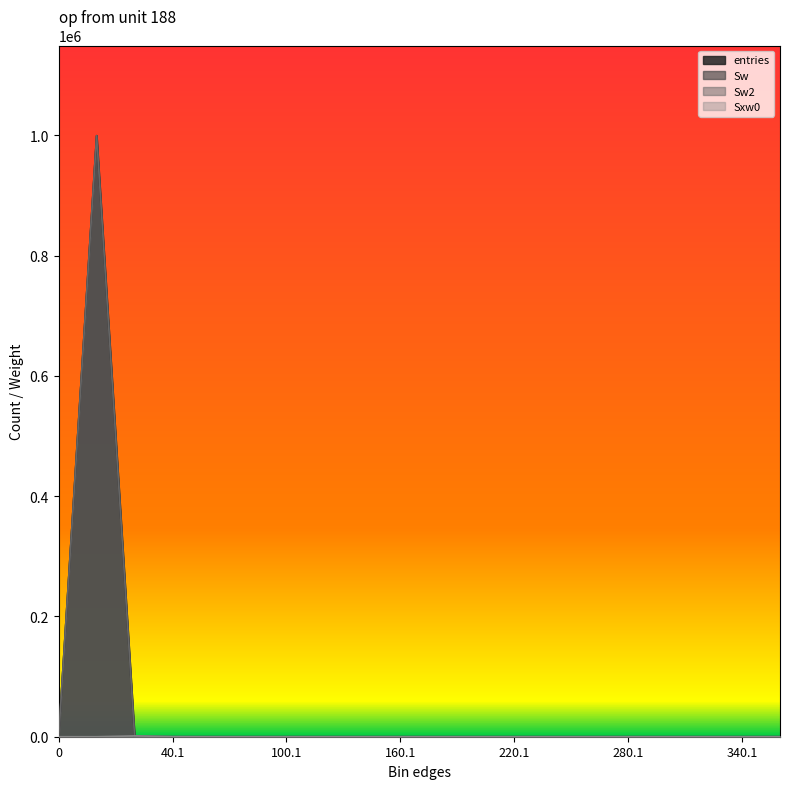

What is the difference between the maximum and minimum values in the entries series?

999608